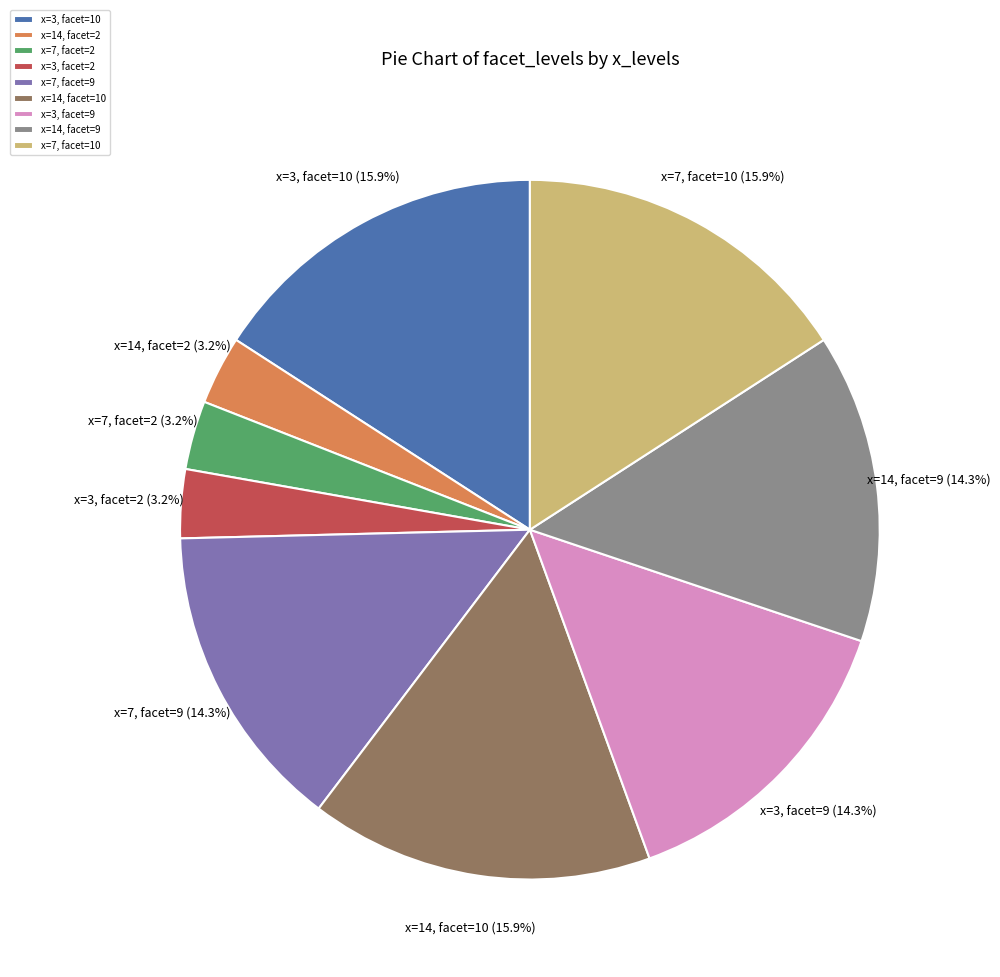

To the nearest percent, what is the difference between the largest and smallest slice percentages?

13%